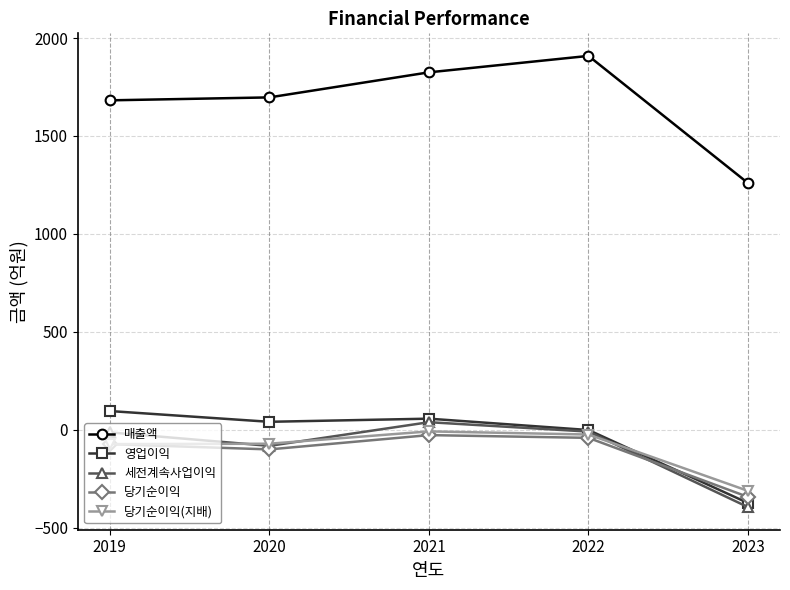

Where is the first local maximum for 매출액?

2022